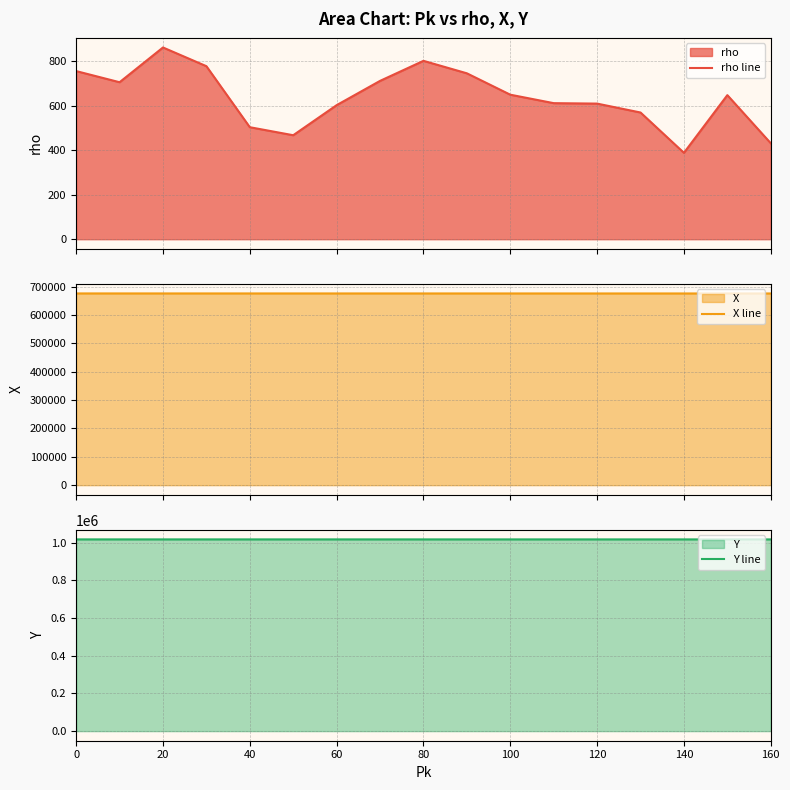

Reading left to right, list all the values displayed in this chart.

rho line: 755	705	861	777	503	467	602	711	801	745	649	611	609	569	388	647	431
X line: 675874	675863	675854	675847	675841	675835	675831	675821	675811	675804	675797	675789	675781	675780	675769	675759	675751
Y line: 1018335	1018328	1018322	1018317	1018313	1018308	1018303	1018297	1018292	1018287	1018283	1018276	1018271	1018271	1018262	1018257	1018251